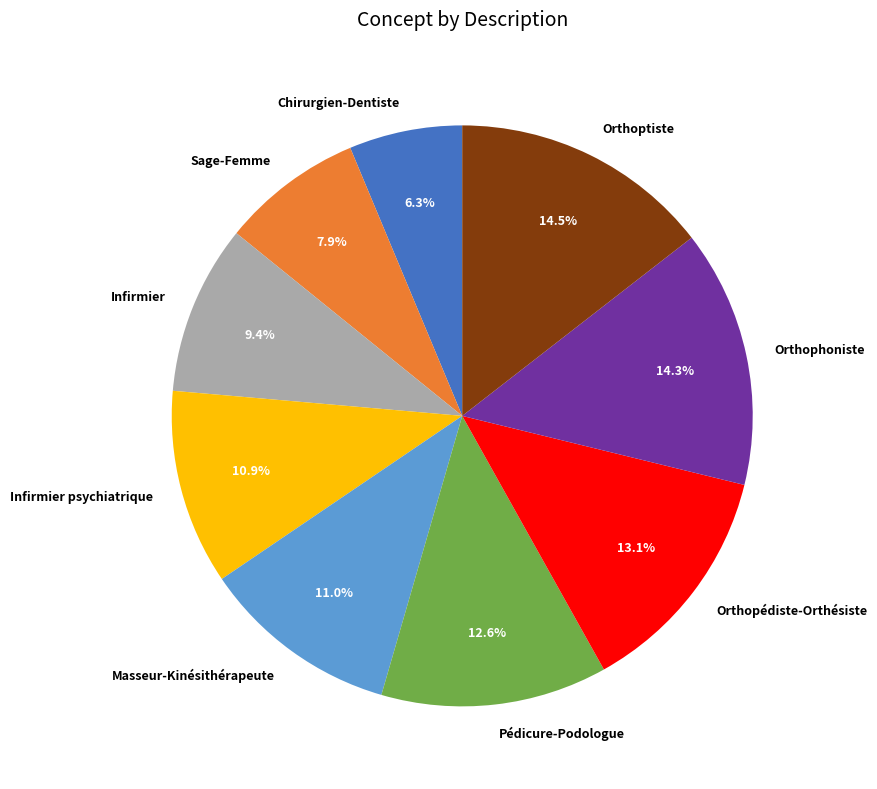

To the nearest percent, what is the difference between the largest and smallest slice percentages?

8%